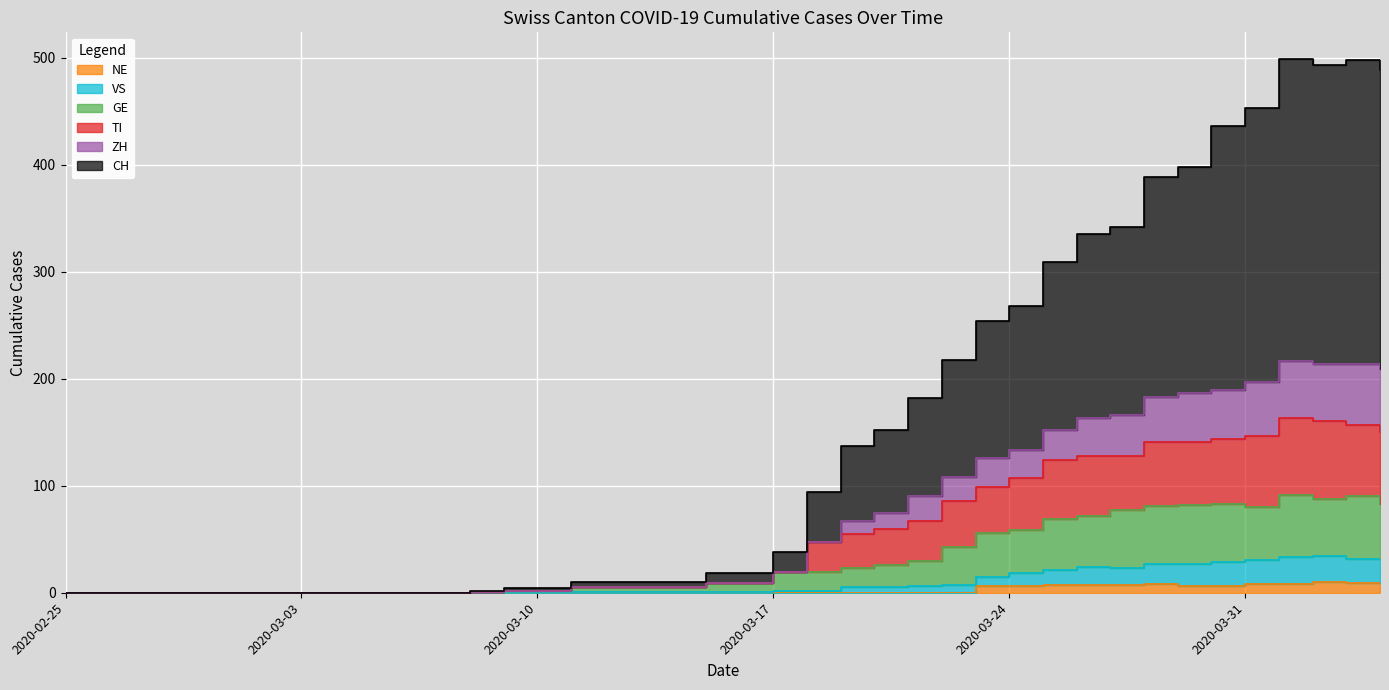

True or false: GE and TI cross at least once.

False